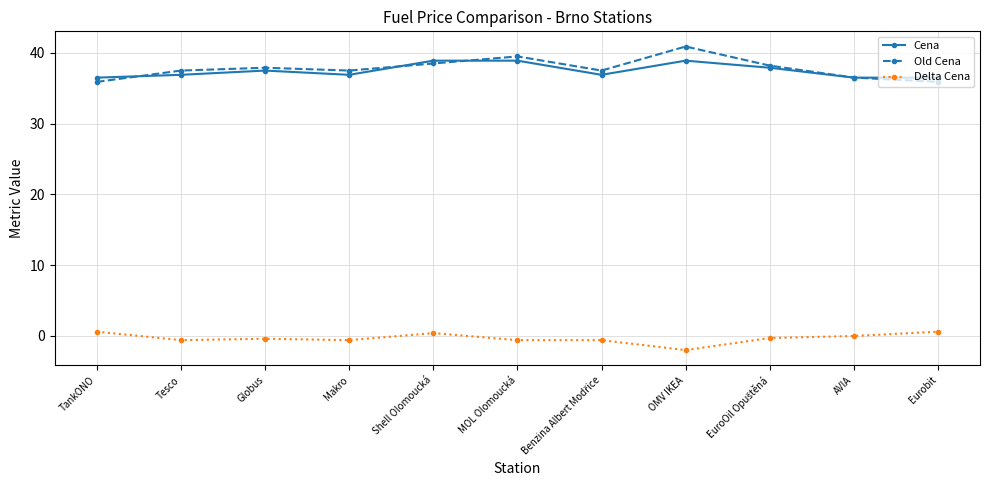

What is the maximum value shown in the chart?

40.9